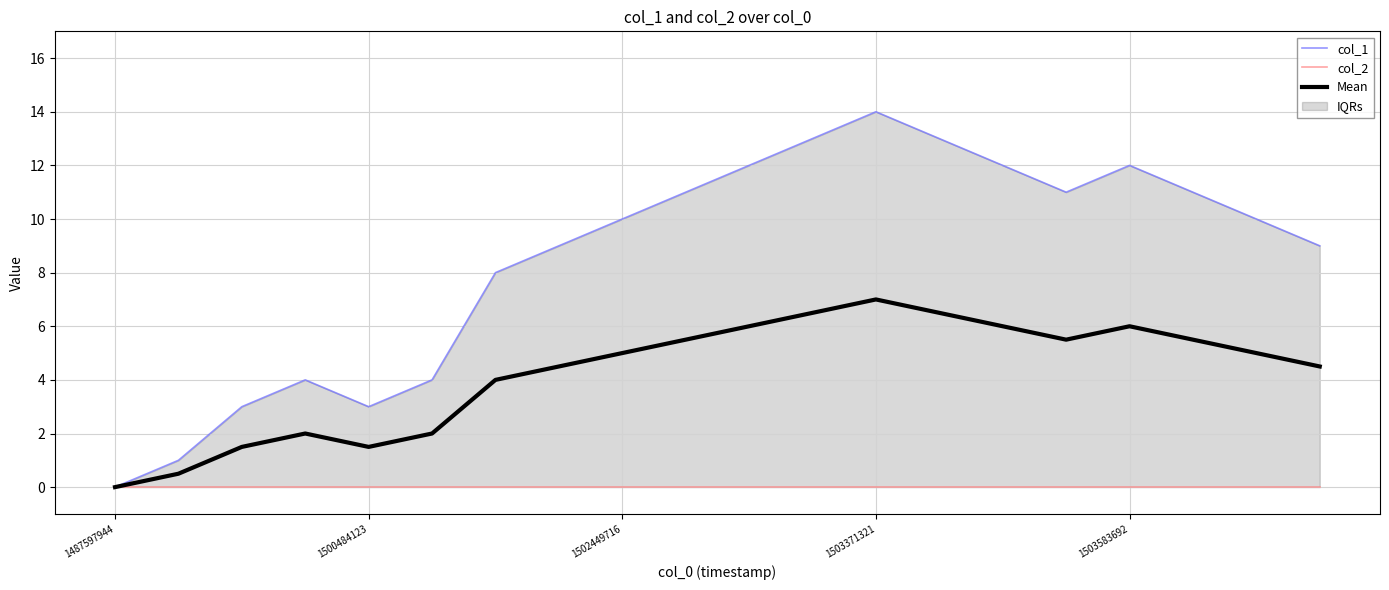

True or false: col_2 and Mean cross at least once.

False